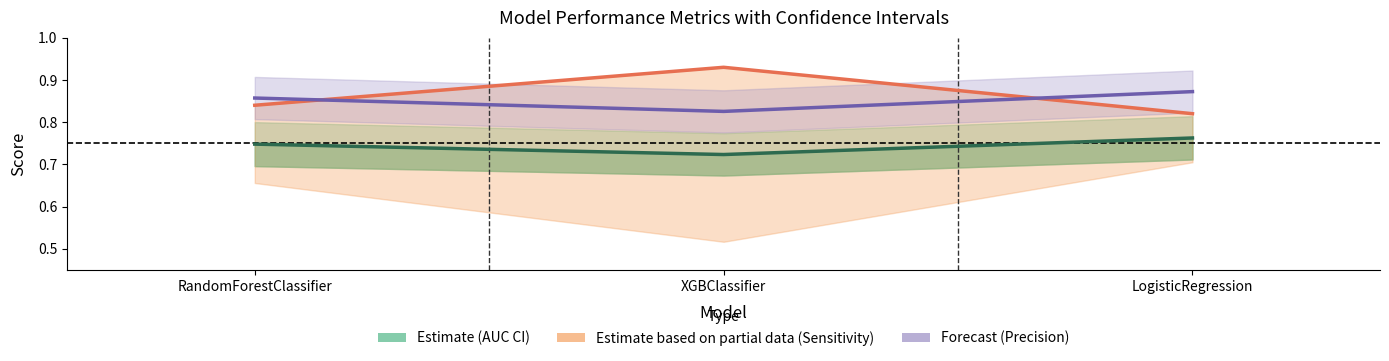

Reading right to left, list all the values displayed in this chart.

AUC: LogisticRegression=0.8	XGBClassifier=0.7	RandomForestClassifier=0.7
Sensitivity: LogisticRegression=0.8	XGBClassifier=0.9	RandomForestClassifier=0.8
Precision: LogisticRegression=0.9	XGBClassifier=0.8	RandomForestClassifier=0.9